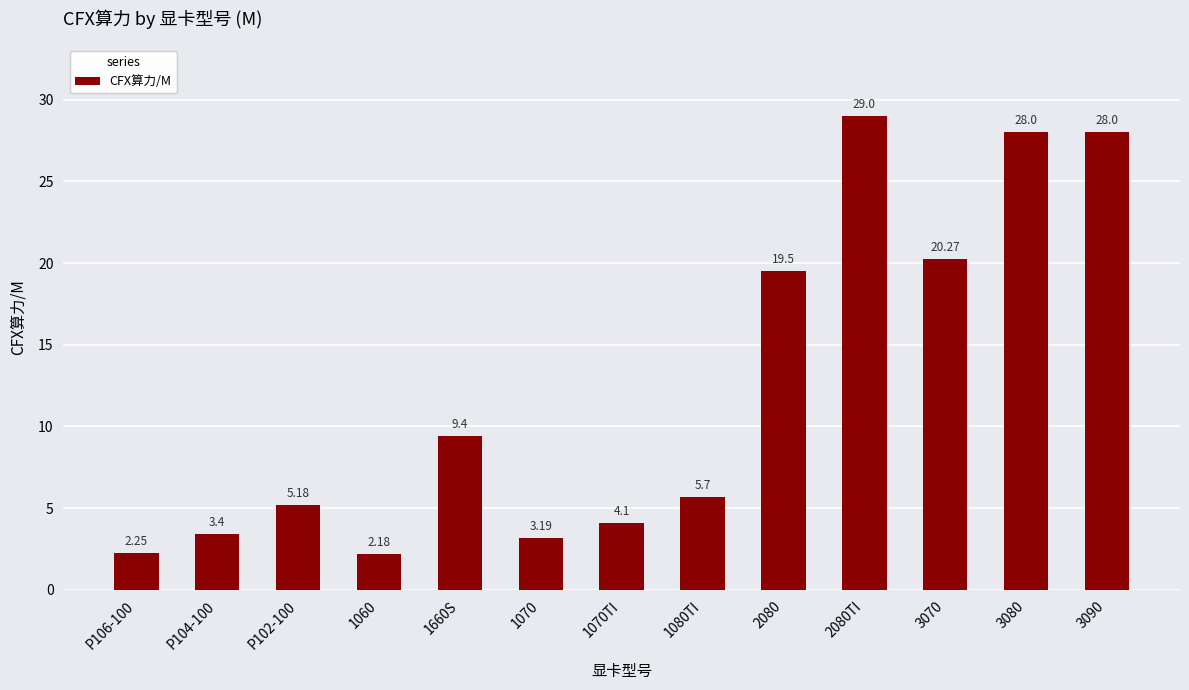

What position from the right is 3080?

2